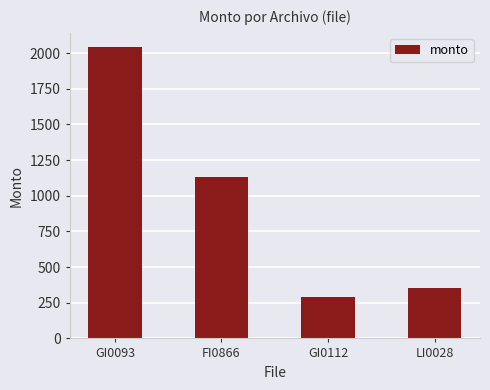

Which category has the lowest value across all series?

GI0112